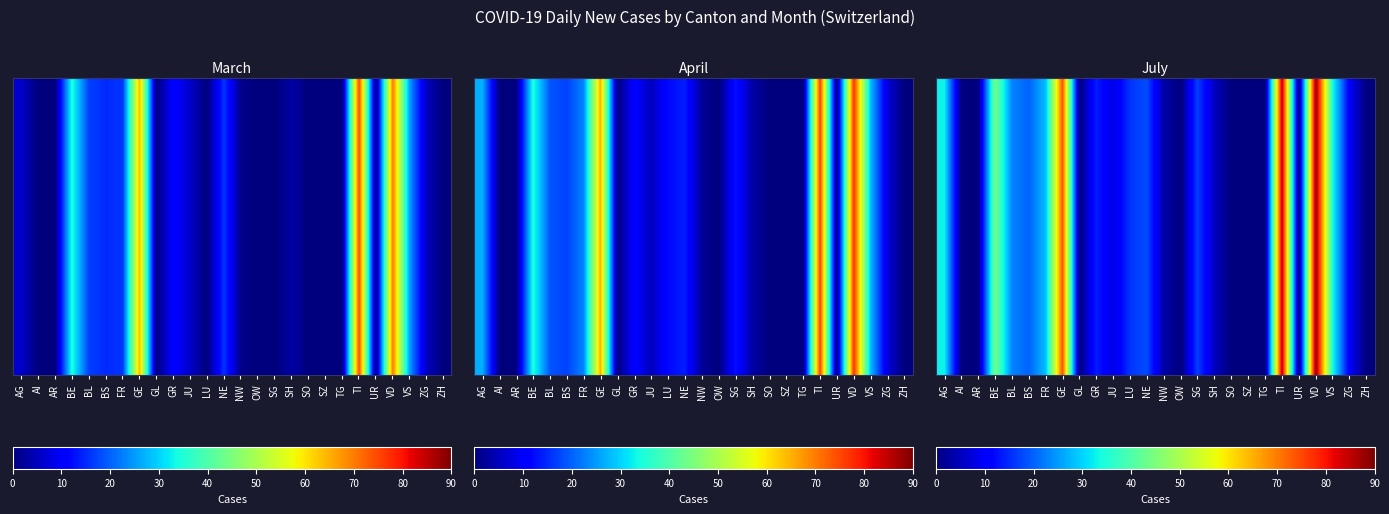

At which label is the value closest to 44?

BE